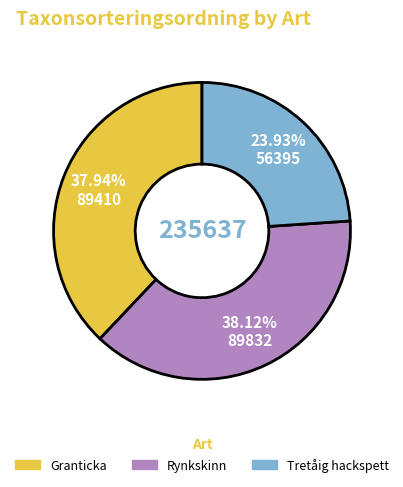

Is it true that Granticka is 38% of the pie?

True